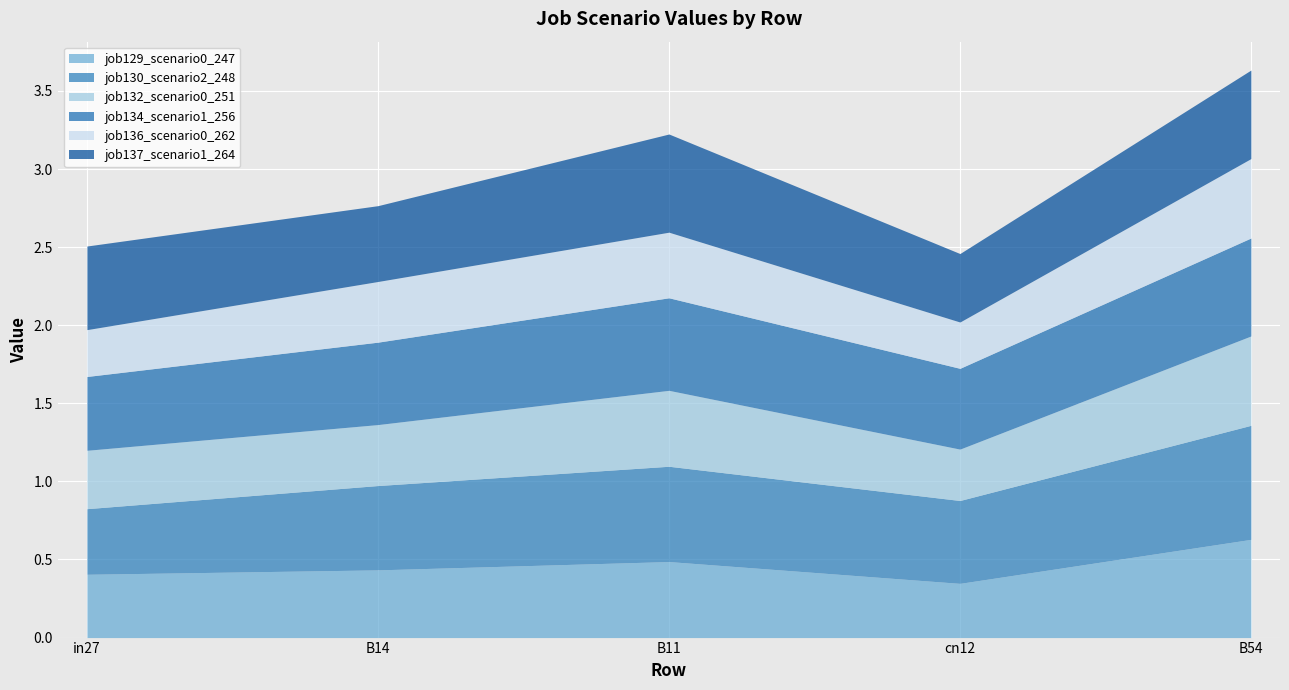

At cn12, list the series in order from smallest to largest.

job136_scenario0_262, job132_scenario0_251, job129_scenario0_247, job137_scenario1_264, job134_scenario1_256, job130_scenario2_248